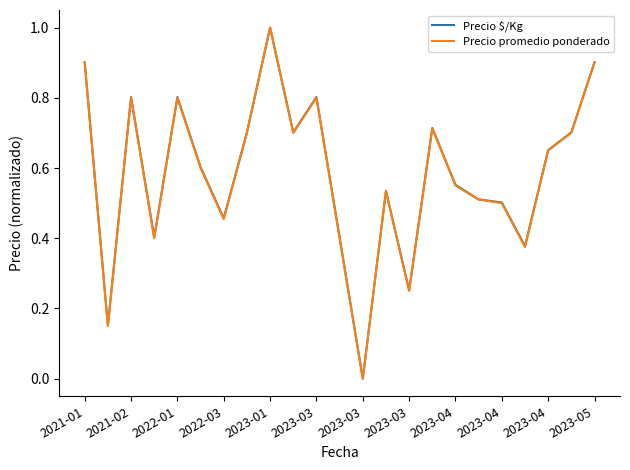

What is the highest value of the Precio promedio ponderado series?

1.0